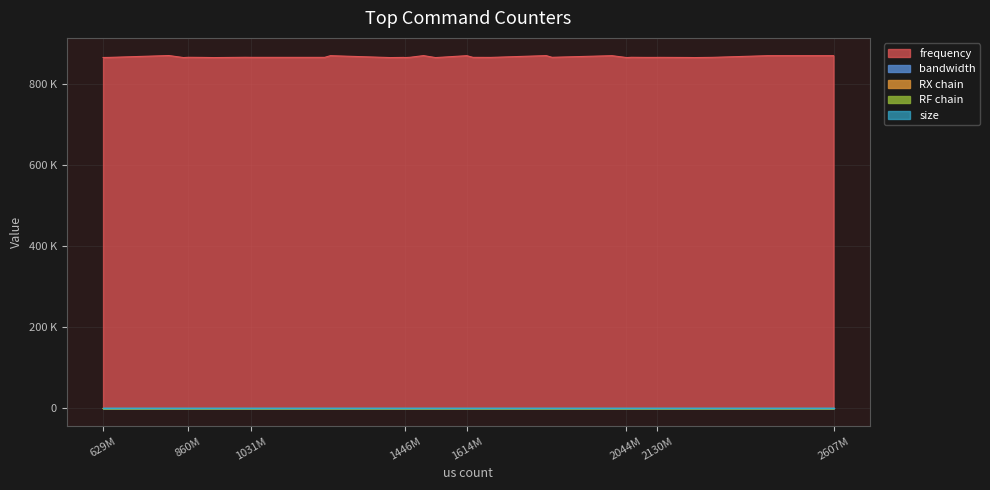

Where does the RX chain series first go above 2?

629M